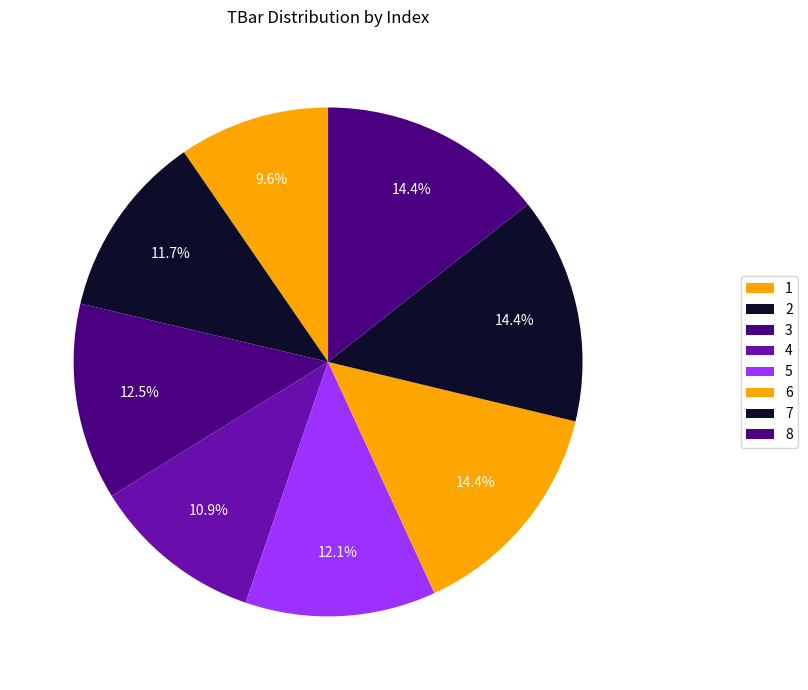

Combined, what portion of the pie is 2 and 7?

26.1%